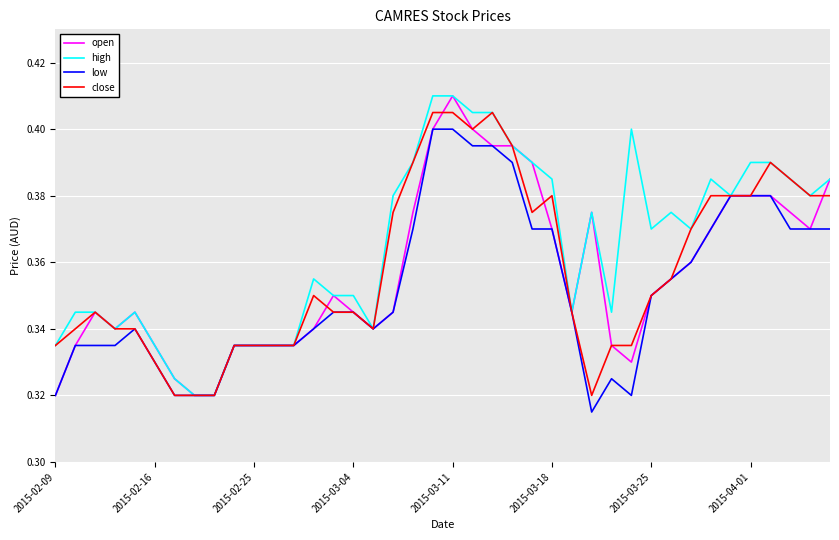

What are all the series names shown in the legend?

open, high, low, close